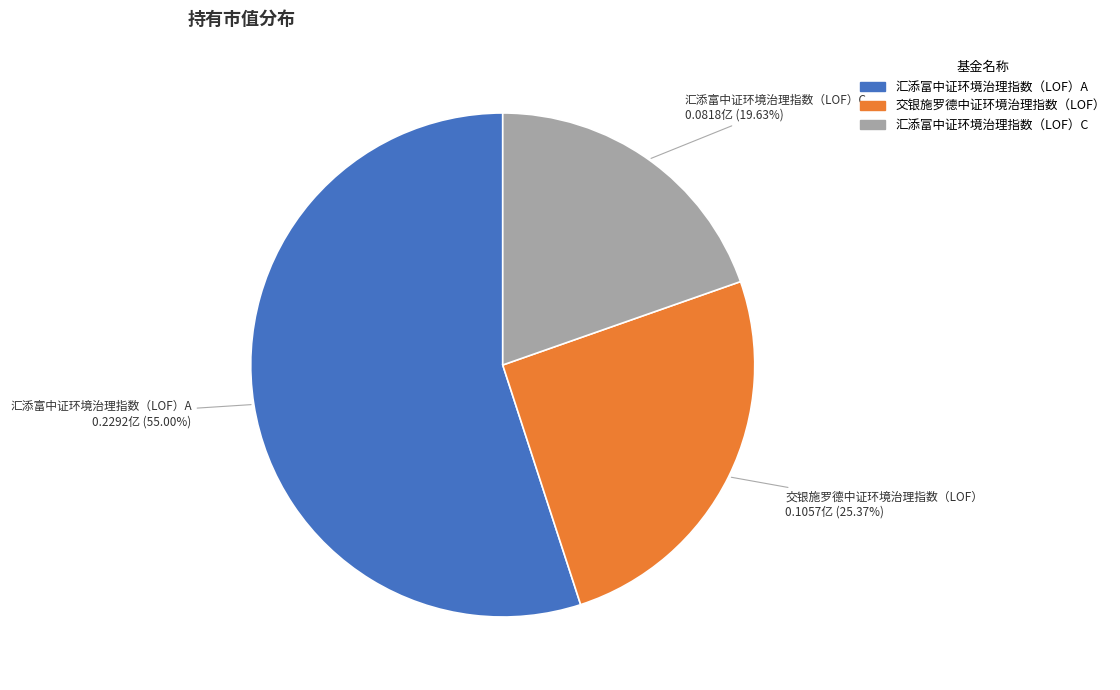

Combined, what portion of the pie is 汇添富中证环境治理指数（LOF）C and 汇添富中证环境治理指数（LOF）A?

74.6%